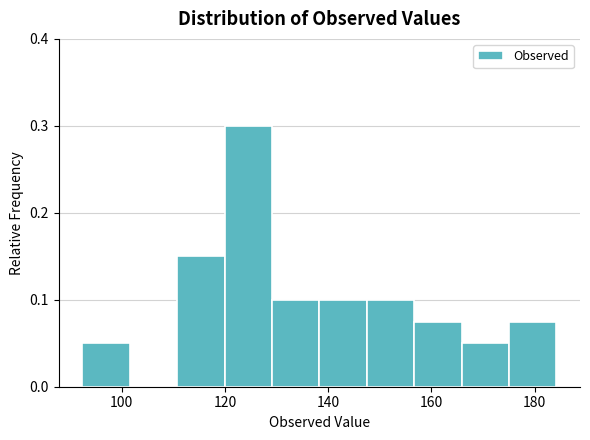

Over which range of the x-axis is the bar tallest?

120 to 130